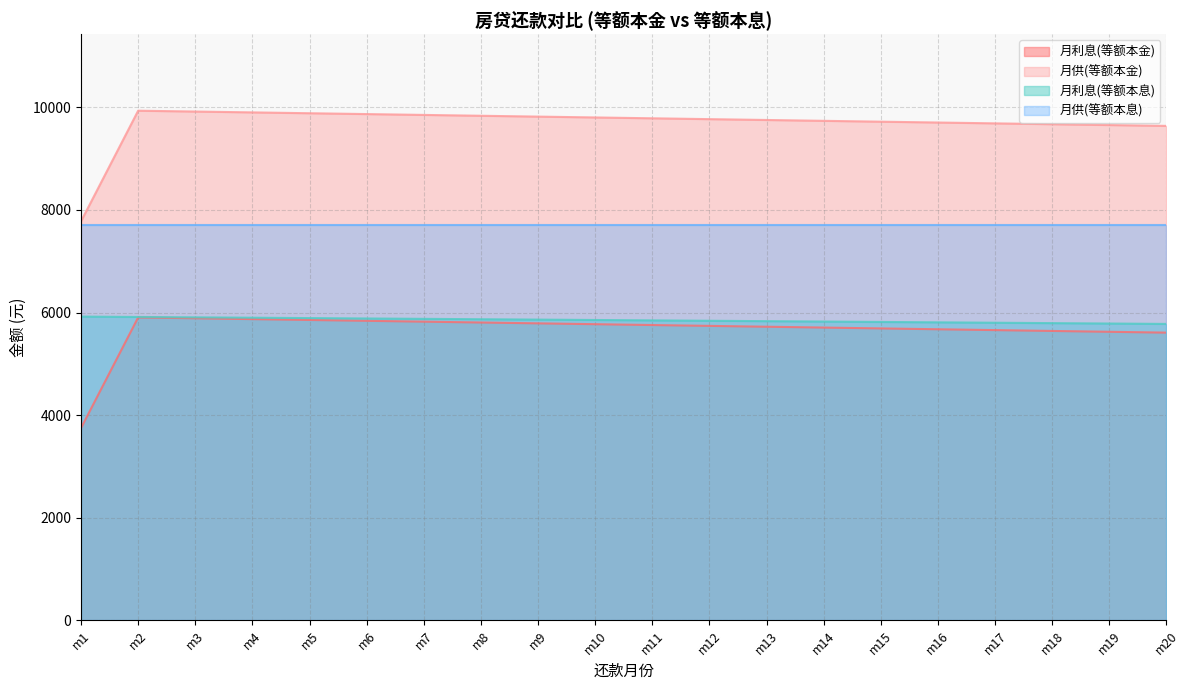

Which series has the largest range (max minus min)?

月利息(等额本金)